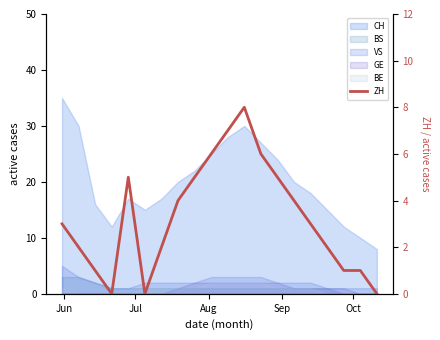

The value at 12 is 2. True or false?

False